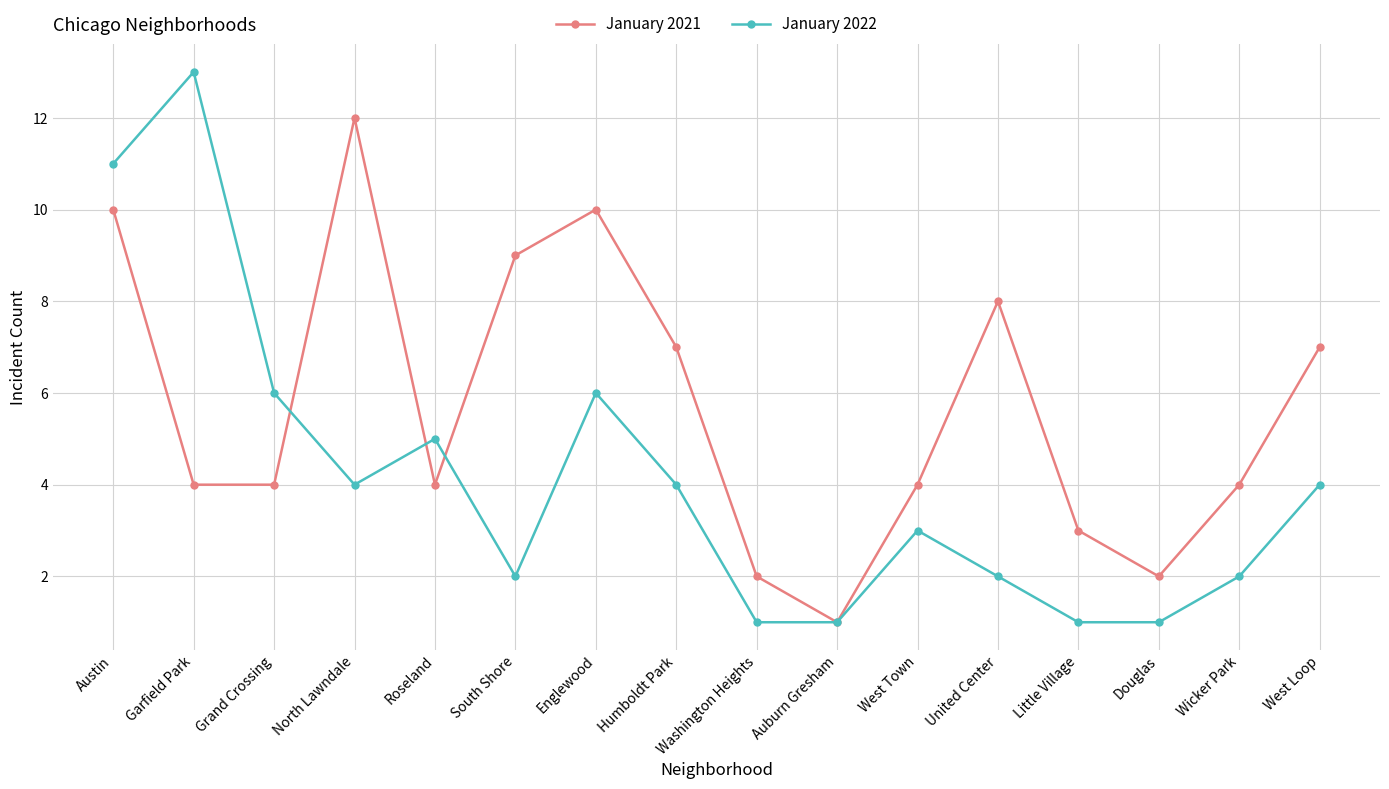

What is the smallest value displayed?

1